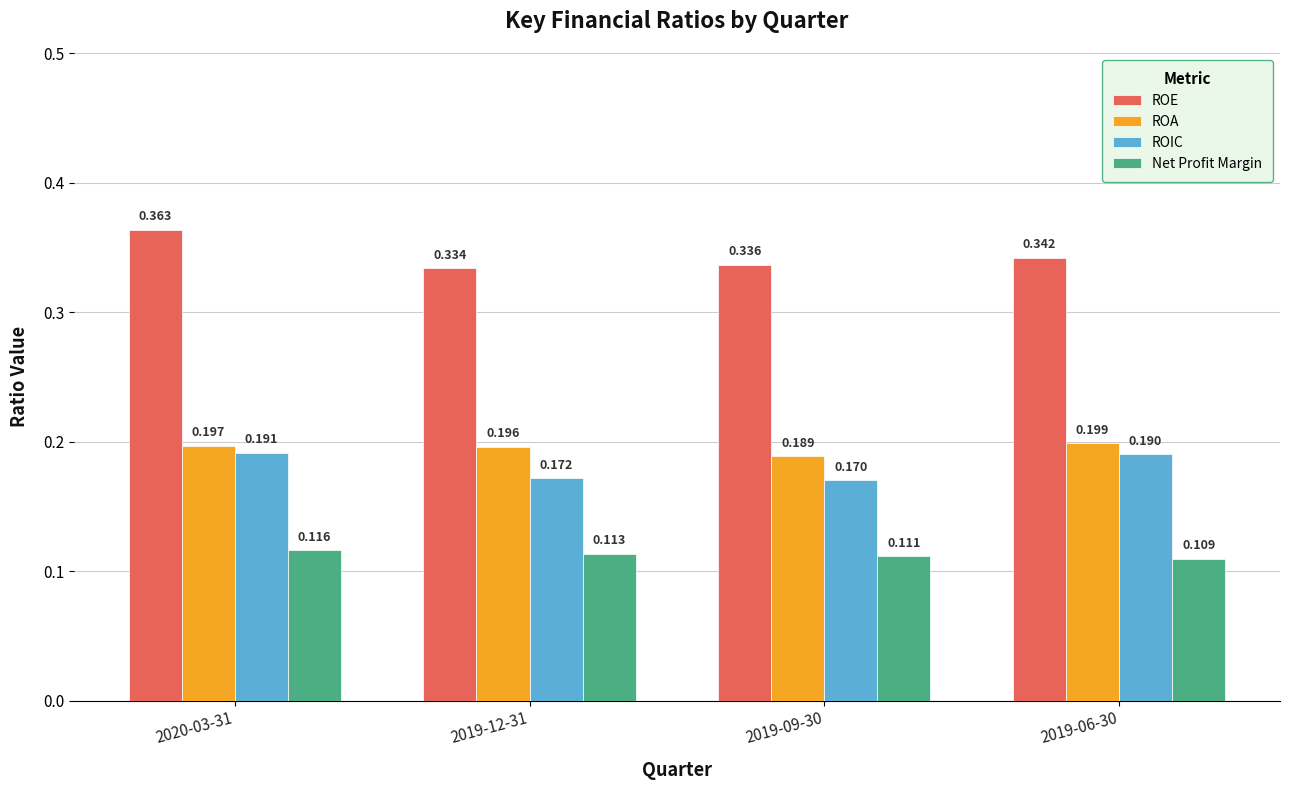

Rank the series at 2019-09-30 from lowest to highest value.

Net Profit Margin, ROIC, ROA, ROE